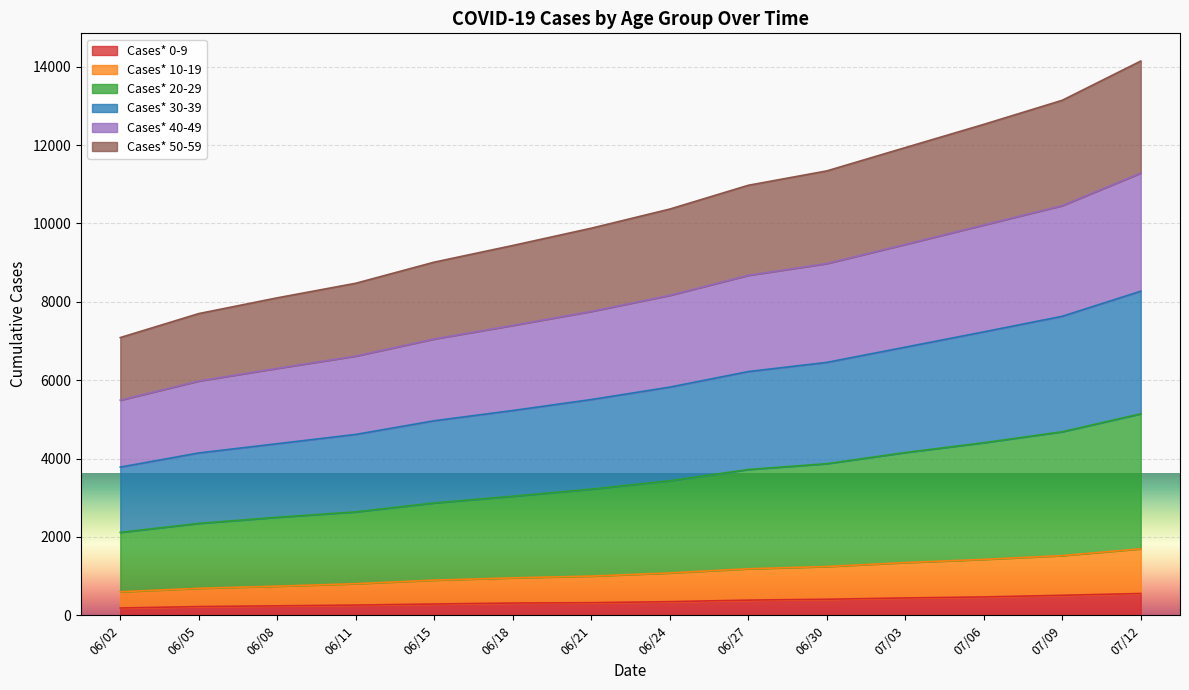

How many data points does each series have?

14